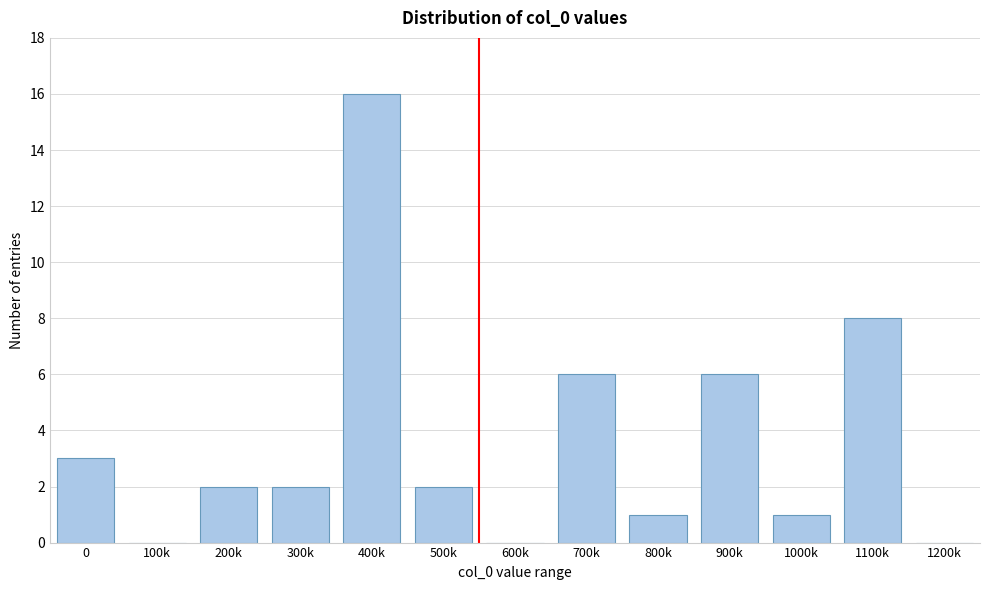

Reading right to left, what are all the values shown in this chart?

1200k=0	1100k=8	1000k=1	900k=6	800k=1	700k=6	600k=0	500k=2	400k=16	300k=2	200k=2	100k=0	0=3